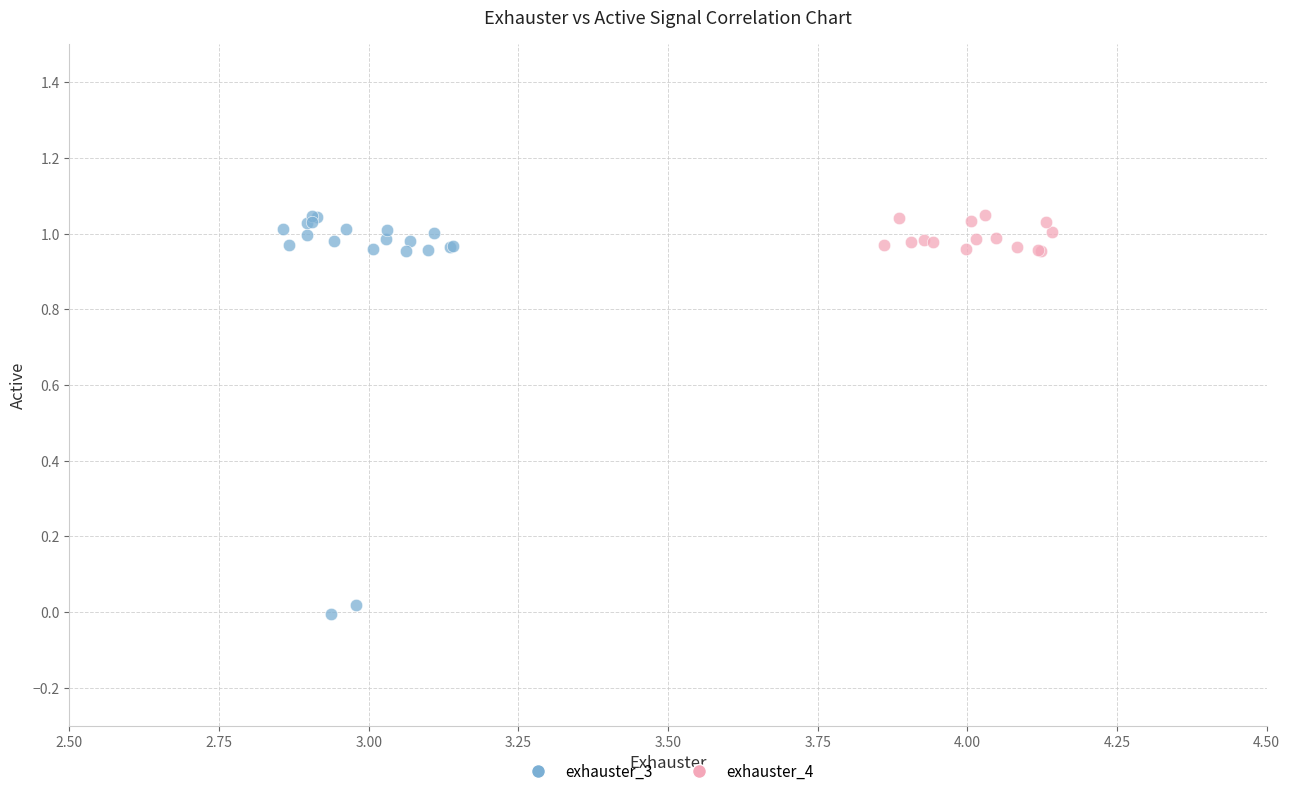

Which series has the widest spread of Y values?

exhauster_3